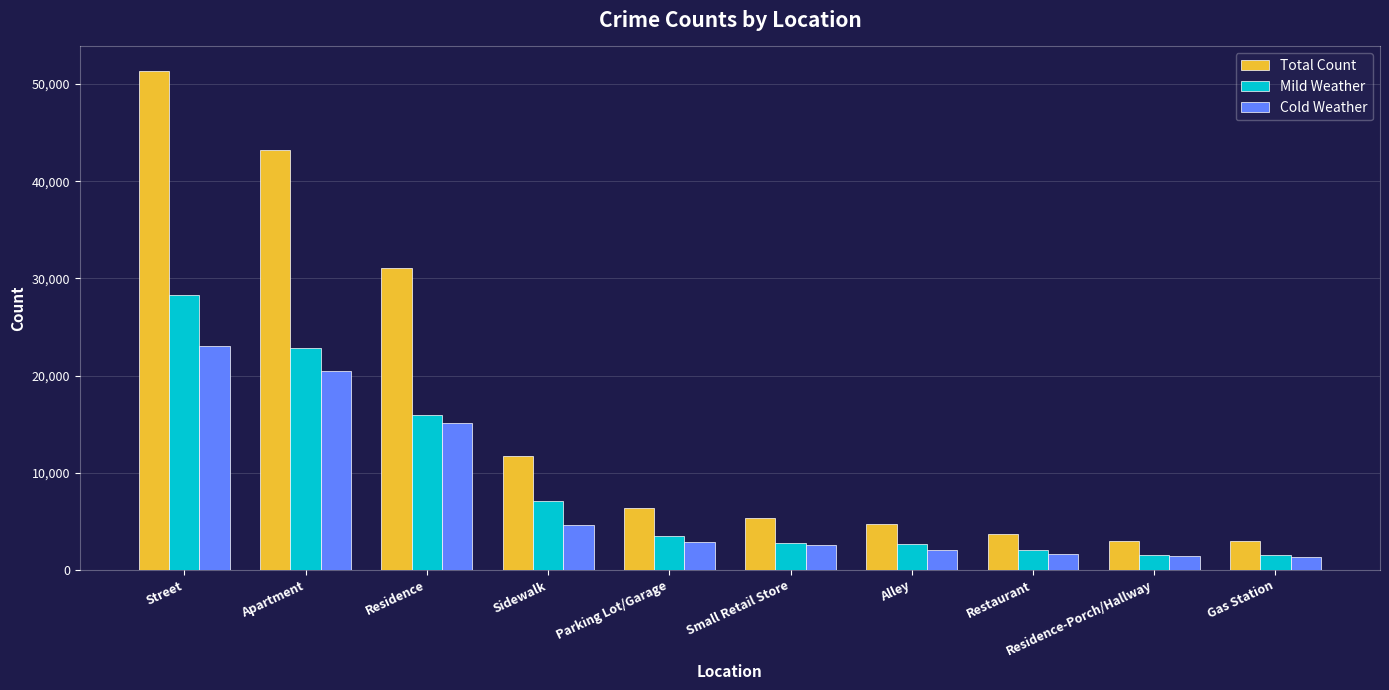

What is the minimum value for Mild Weather?

1500